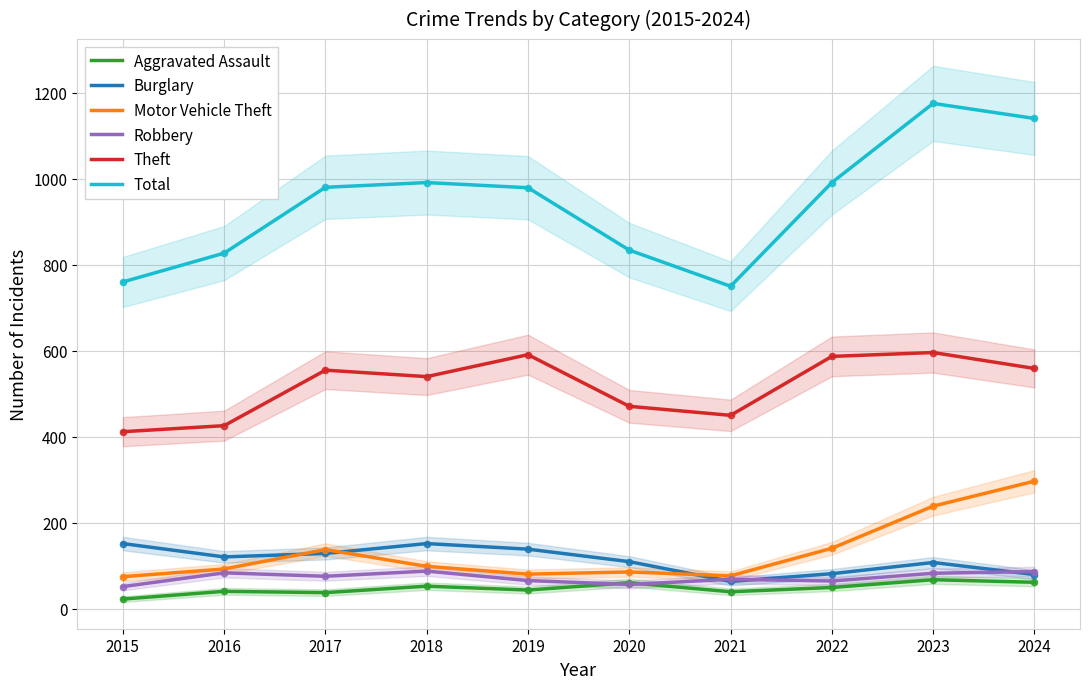

At how many categories does at least one series exceed 845?

6